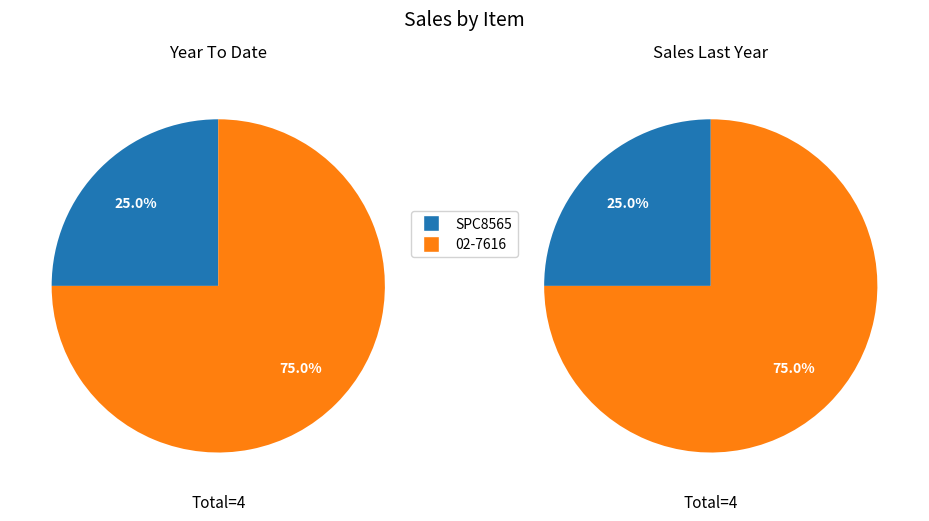

What is the change in value from SPC8565 to 02-7616?

+2